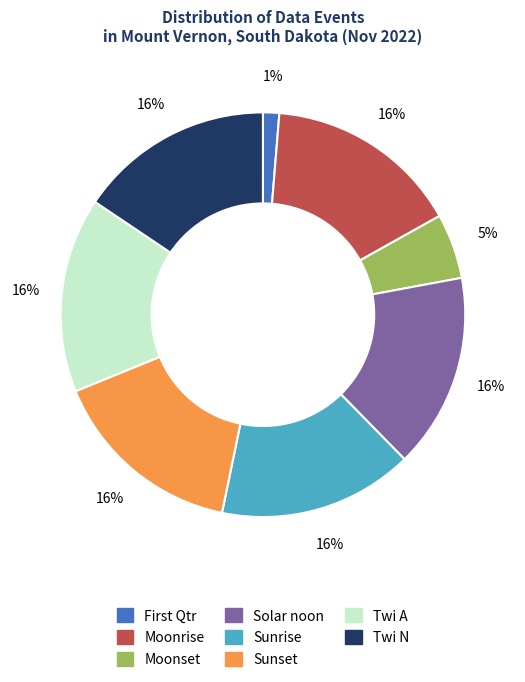

To the nearest percent, what is the average slice percentage?

12%